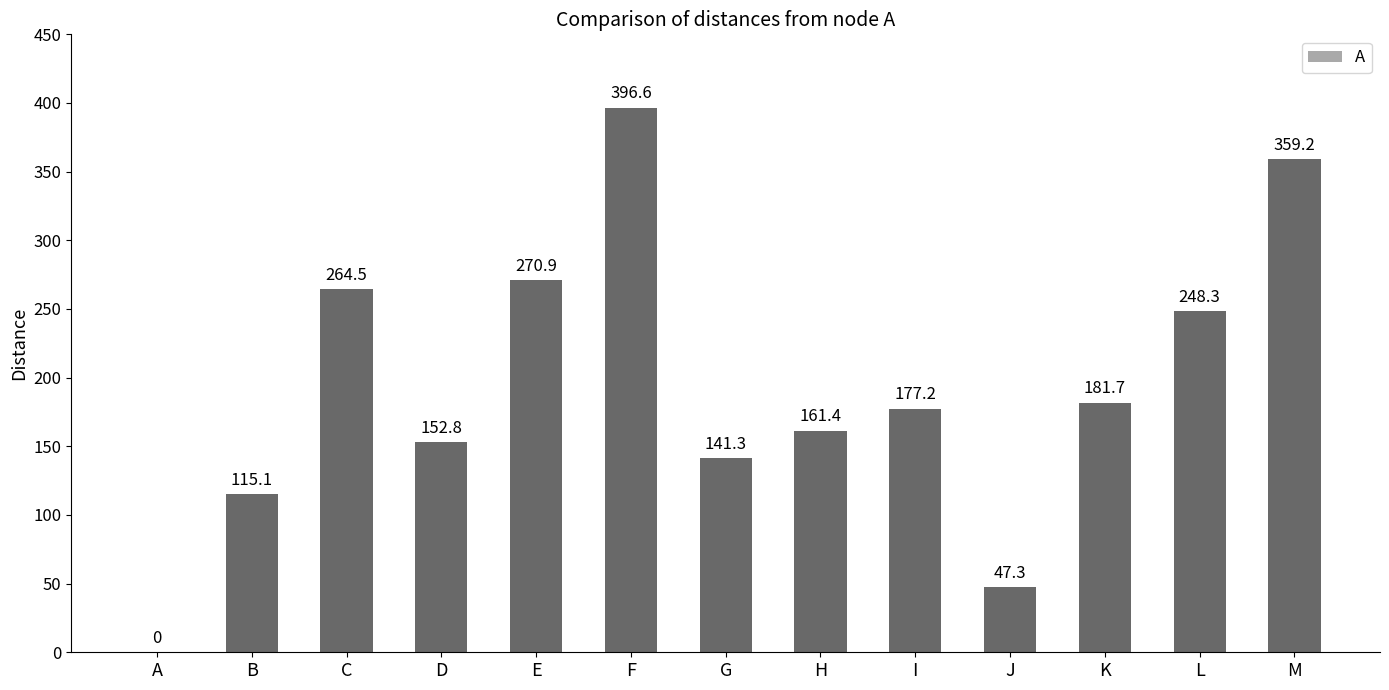

What is the sum of all values?

2516.3